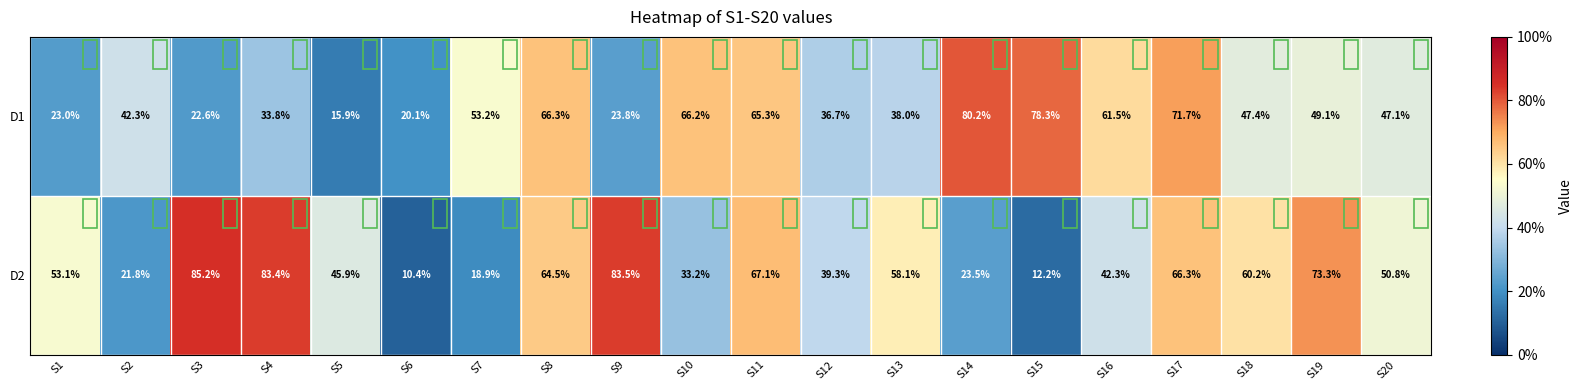

Which series has the widest spread of values?

D2